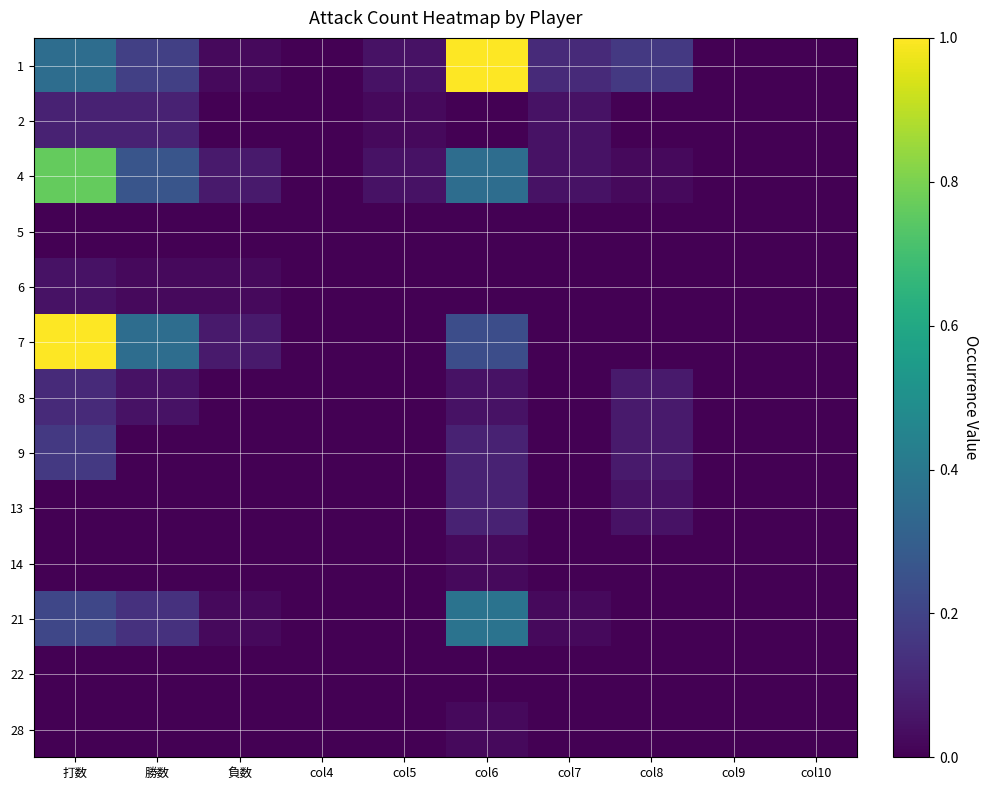

Which label corresponds to the largest value in the chart?

col6